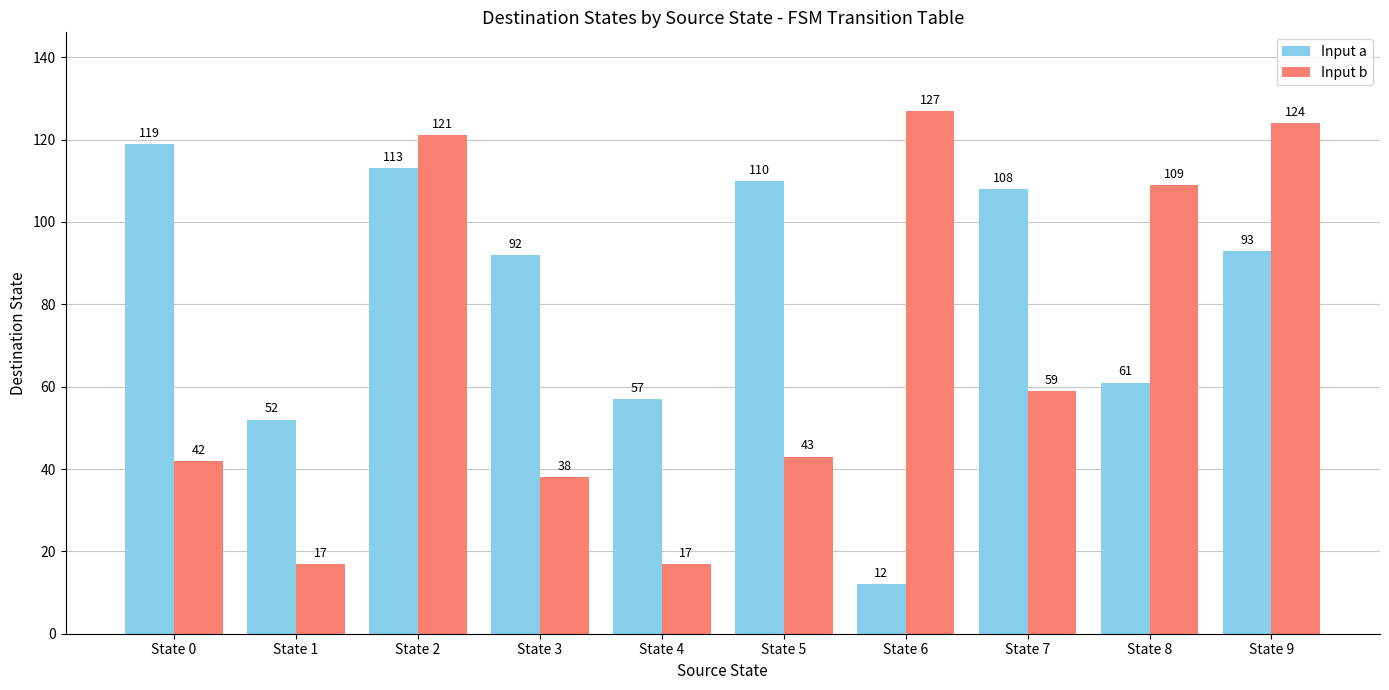

Is it true that Input a equals 151 at State 2?

False